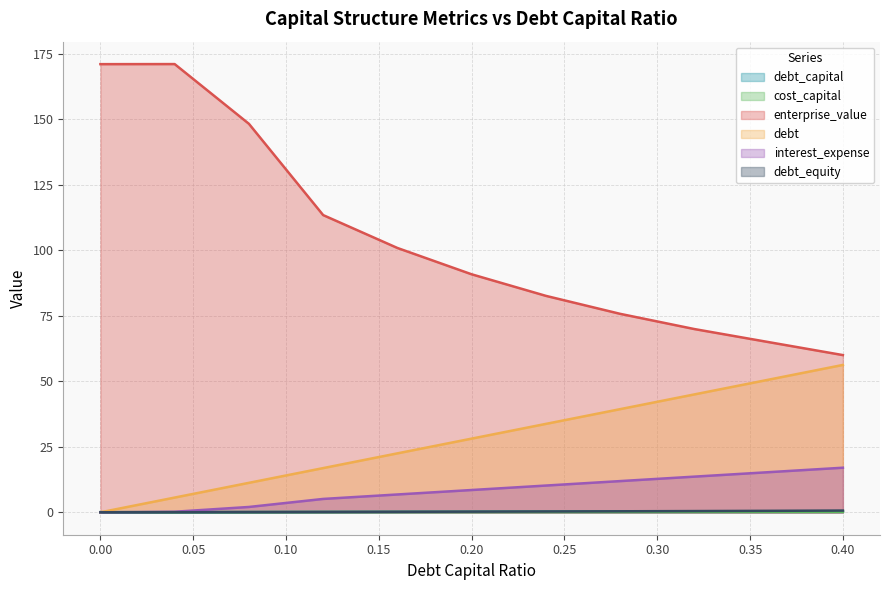

Which category has the highest value across all series?

0.04